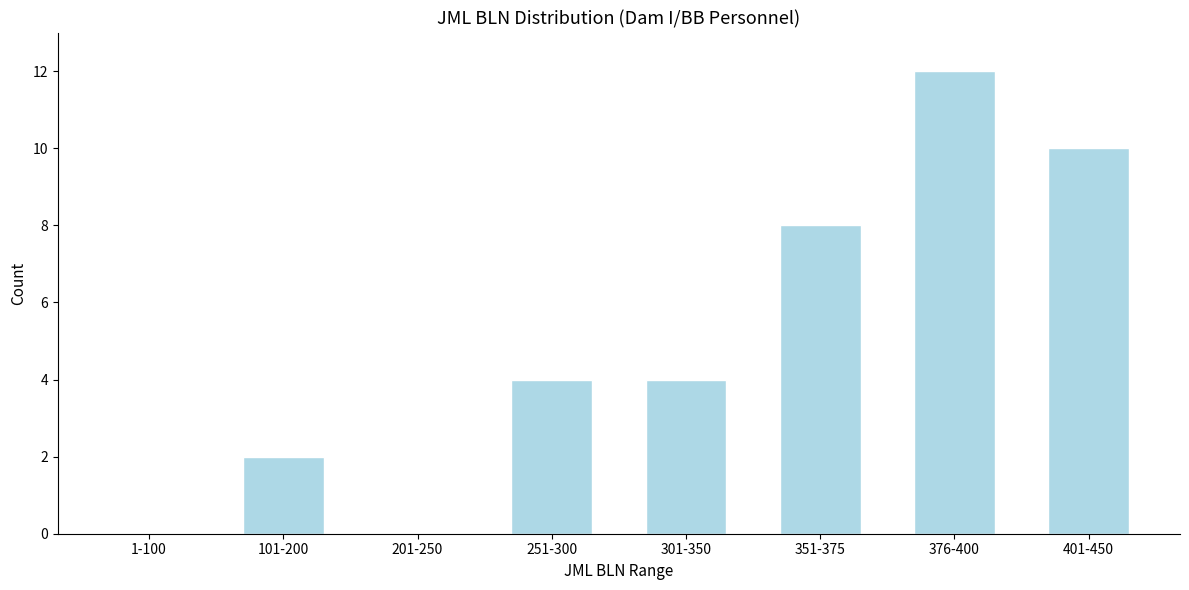

Reading right to left, transcribe all the data shown in this chart.

401-450=10	376-400=12	351-375=8	301-350=4	251-300=4	201-250=0	101-200=2	1-100=0